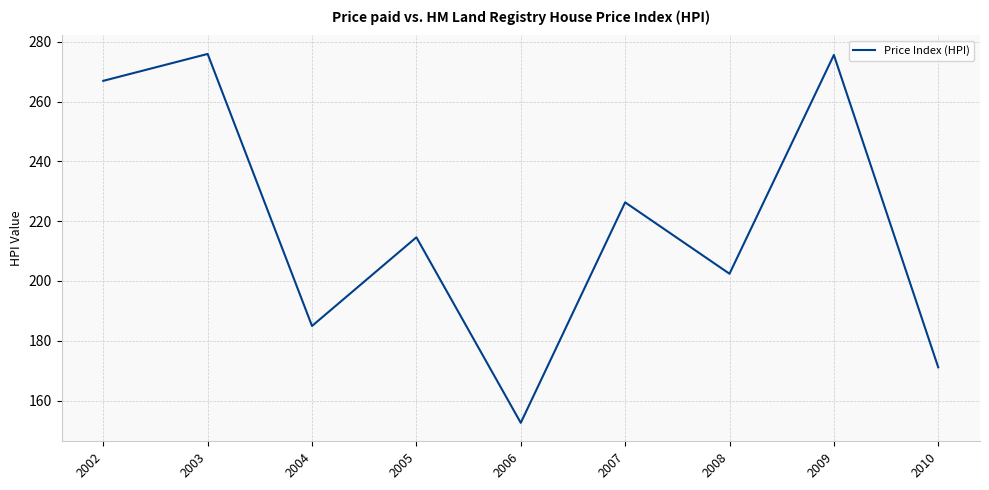

What is the difference between the maximum and minimum values?

123.4